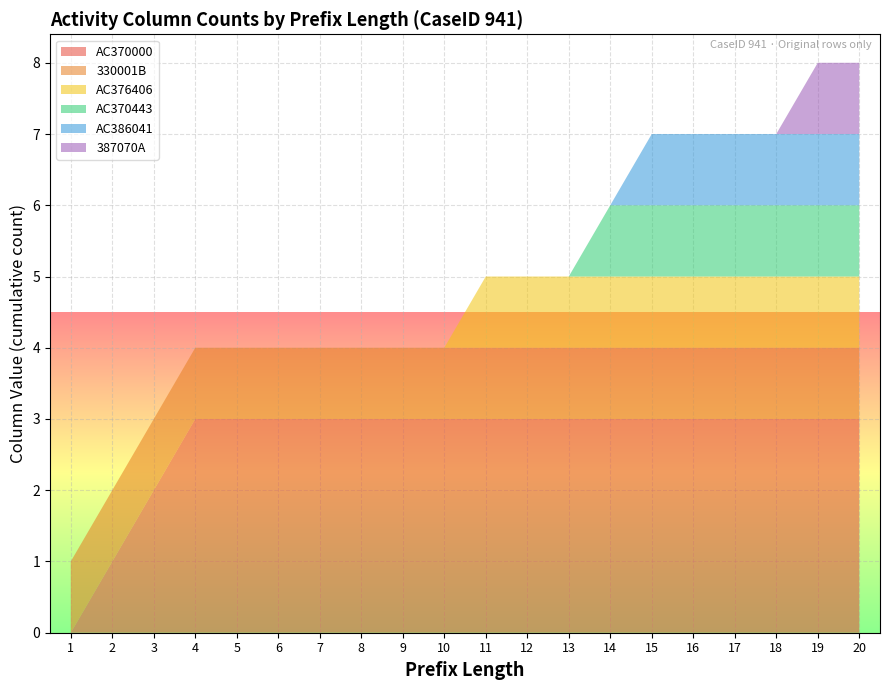

The AC370000 series shows 3 at 11. True or false?

True